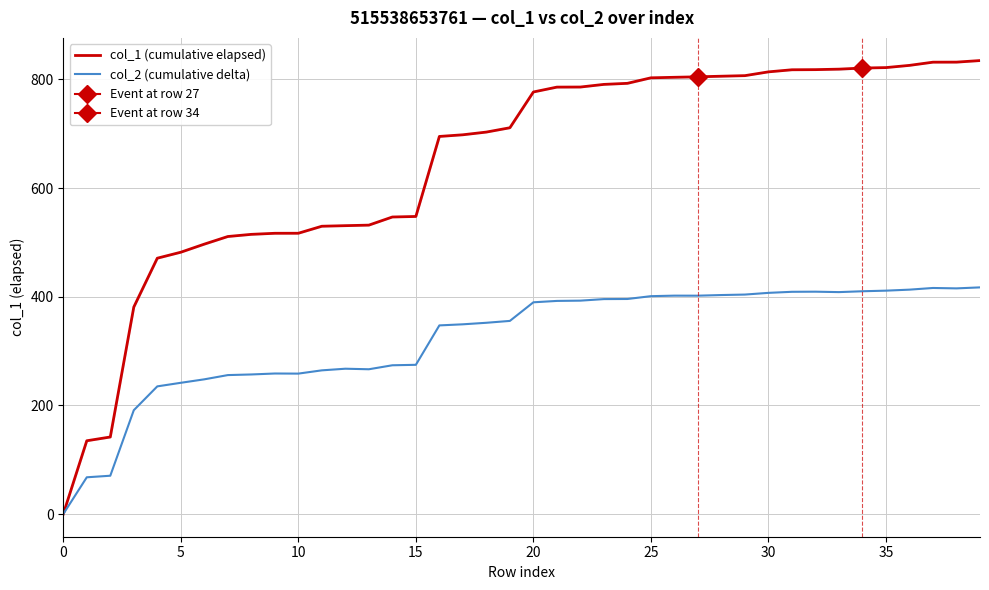

What is the value of the col_1 (cumulative elapsed) point at the 15th from the left?

546.8